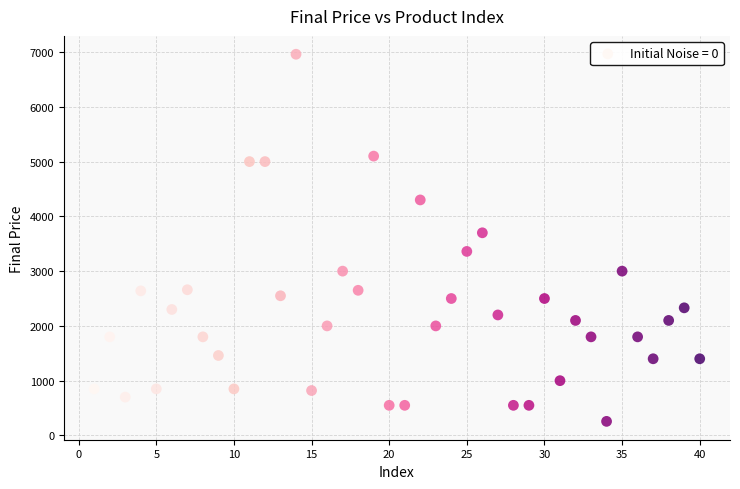

What is the range of X values (max minus min)?

39.0